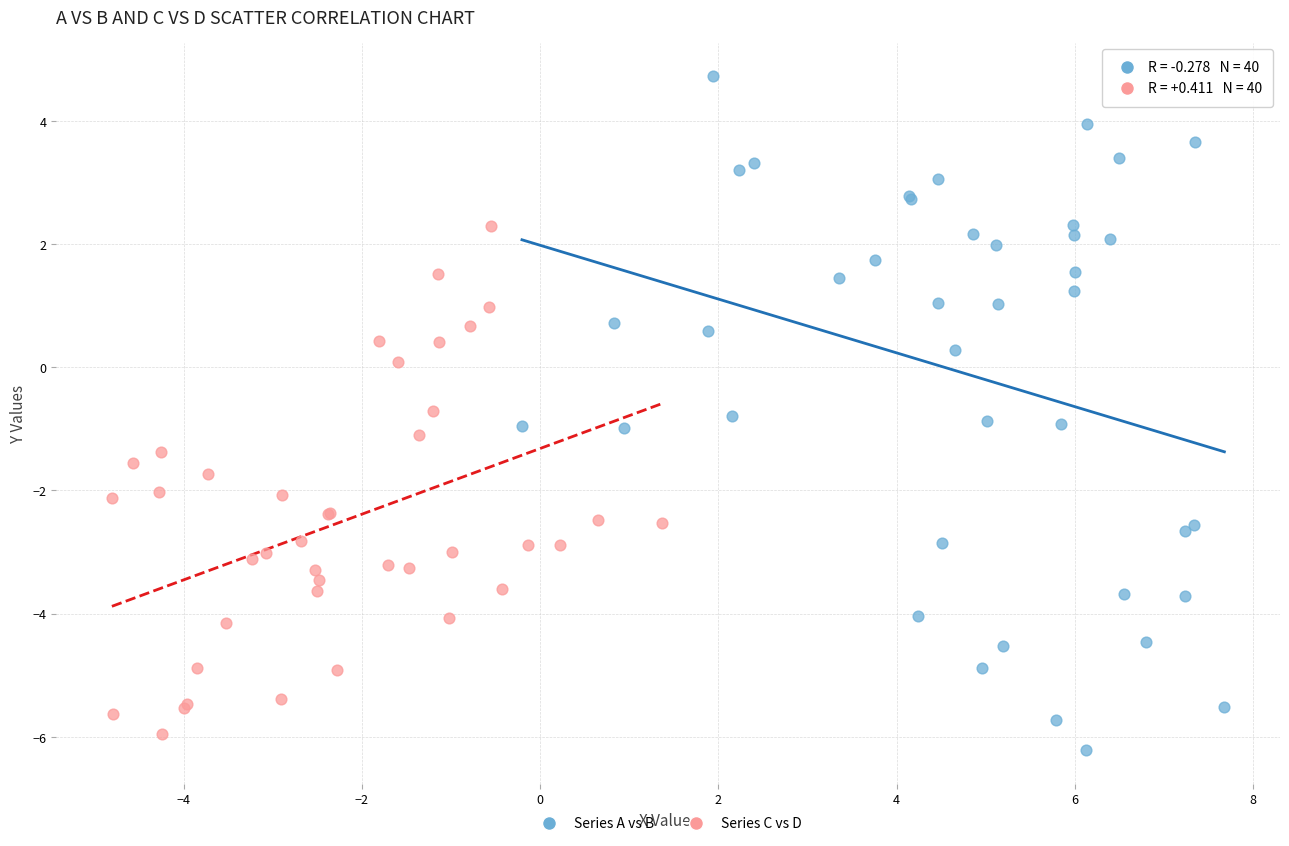

Which series contains the highest Y value?

Series A vs B